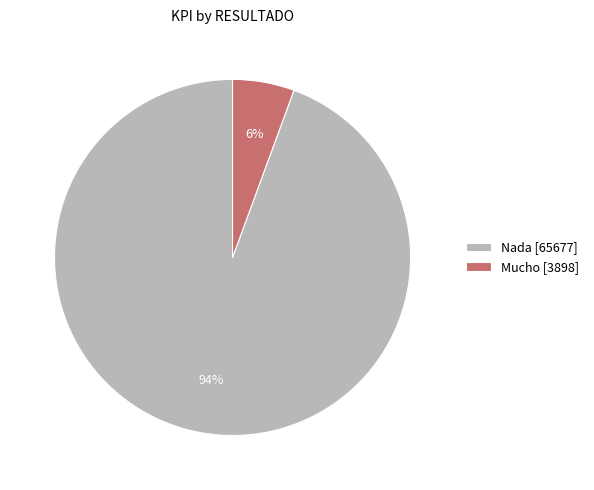

True or false: Nada [65677] accounts for 86% of the total.

False